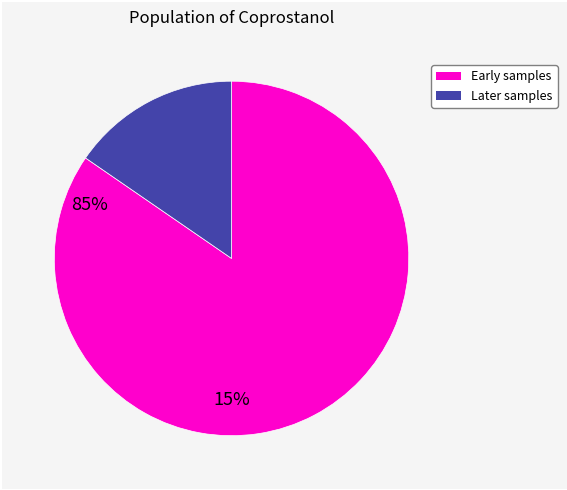

Does any single category account for the majority?

Yes